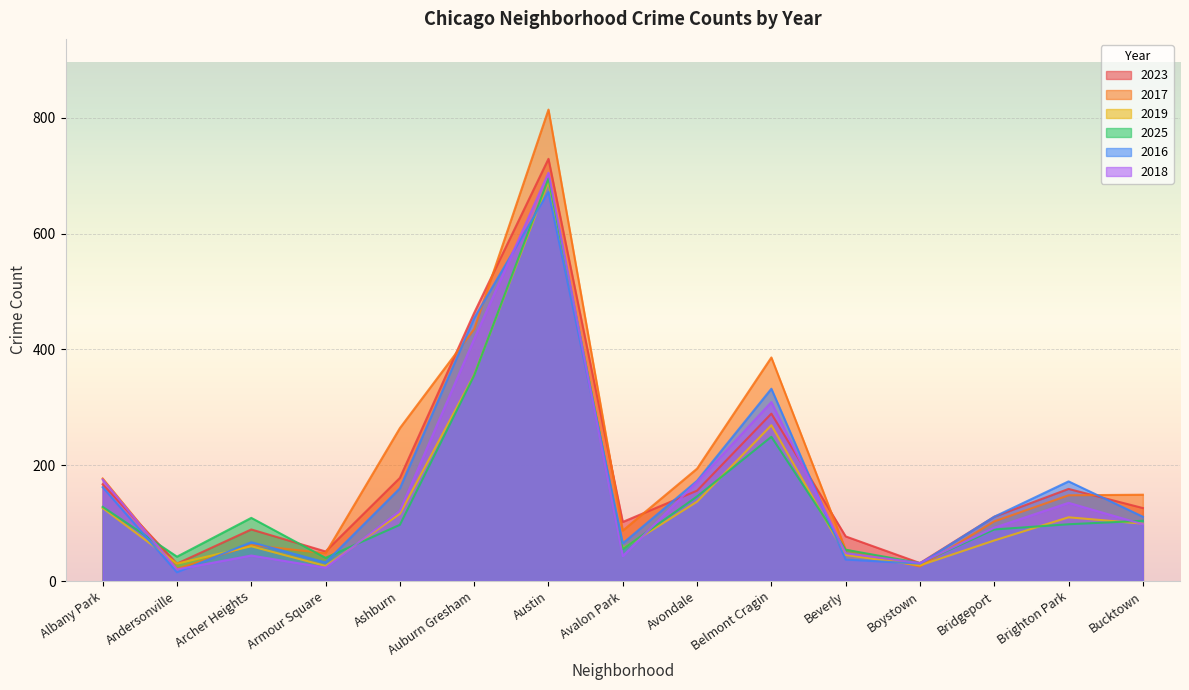

True or false: 2019 has a value of 966 at Austin.

False